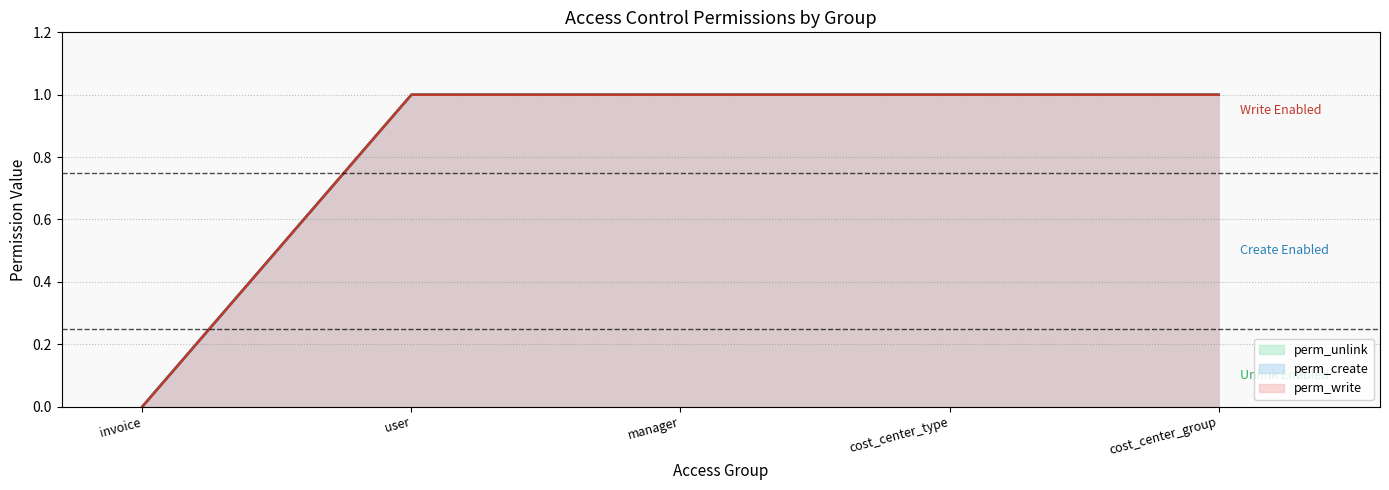

Reading left to right, list all the values displayed in this chart.

perm_write: invoice=0	user=1	manager=1	cost_center_type=1	cost_center_group=1
perm_create: invoice=0	user=1	manager=1	cost_center_type=1	cost_center_group=1
perm_unlink: invoice=0	user=1	manager=1	cost_center_type=1	cost_center_group=1